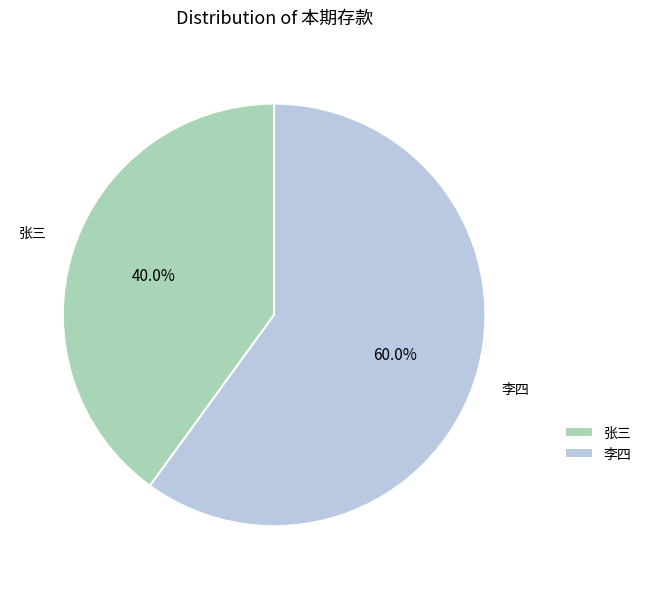

Count the number of slices in the pie.

2